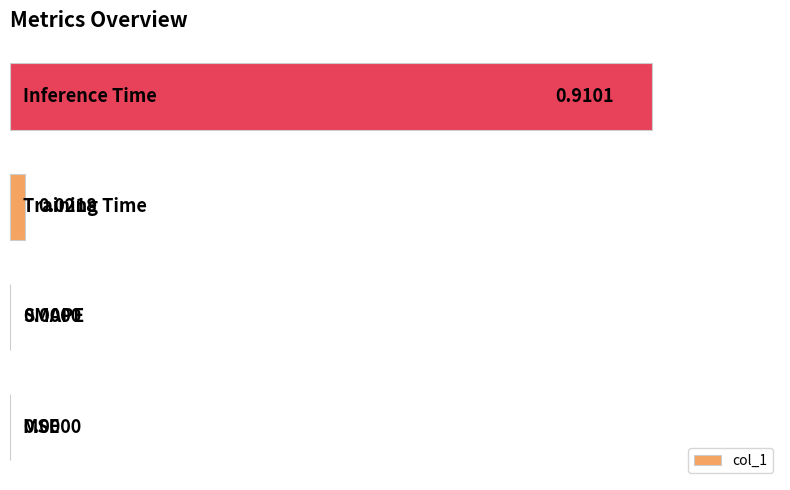

Count the number of data series in this chart.

1